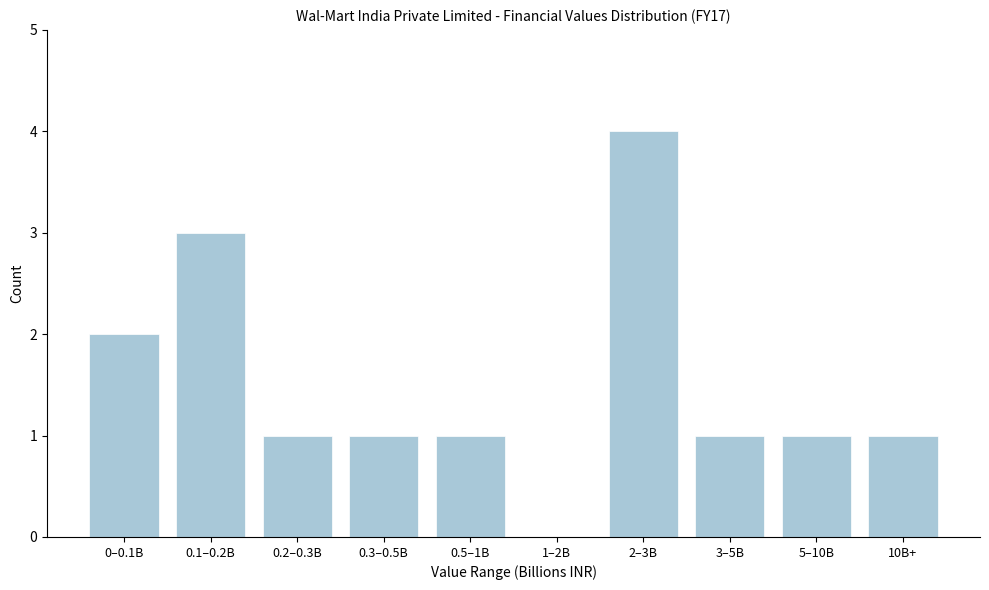

Reading right to left, what are all the values shown in this chart?

10B+=1	5–10B=1	3–5B=1	2–3B=4	1–2B=0	0.5–1B=1	0.3–0.5B=1	0.2–0.3B=1	0.1–0.2B=3	0–0.1B=2